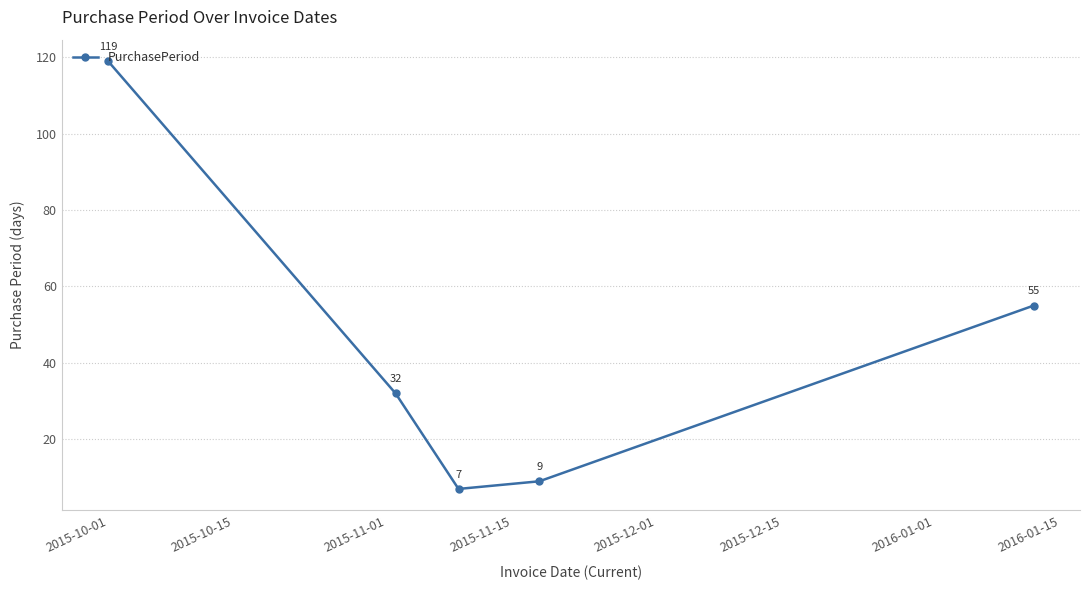

What is the maximum value shown in the chart?

119